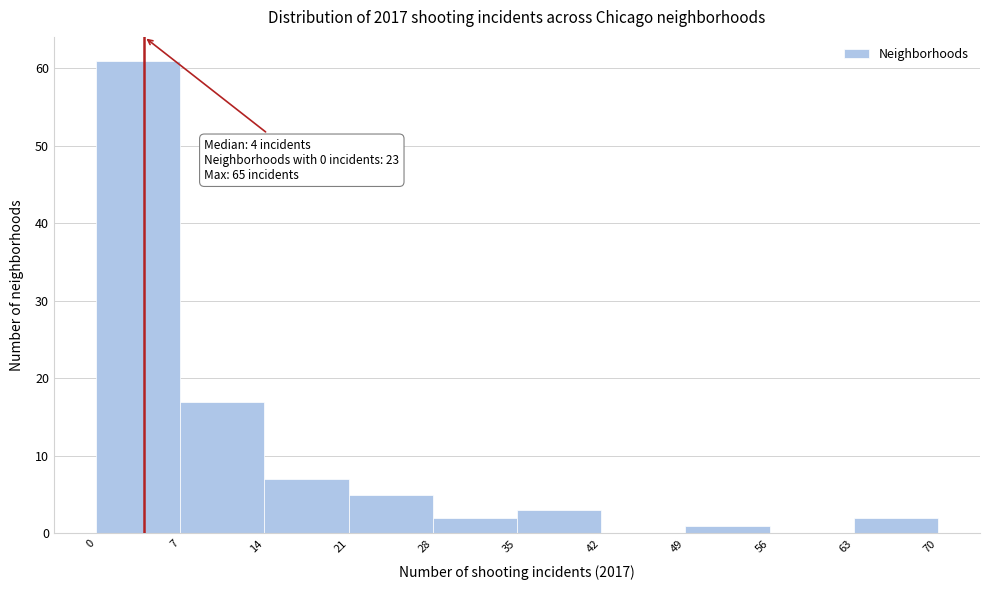

Over which range of the x-axis is the bar tallest?

0 to 7